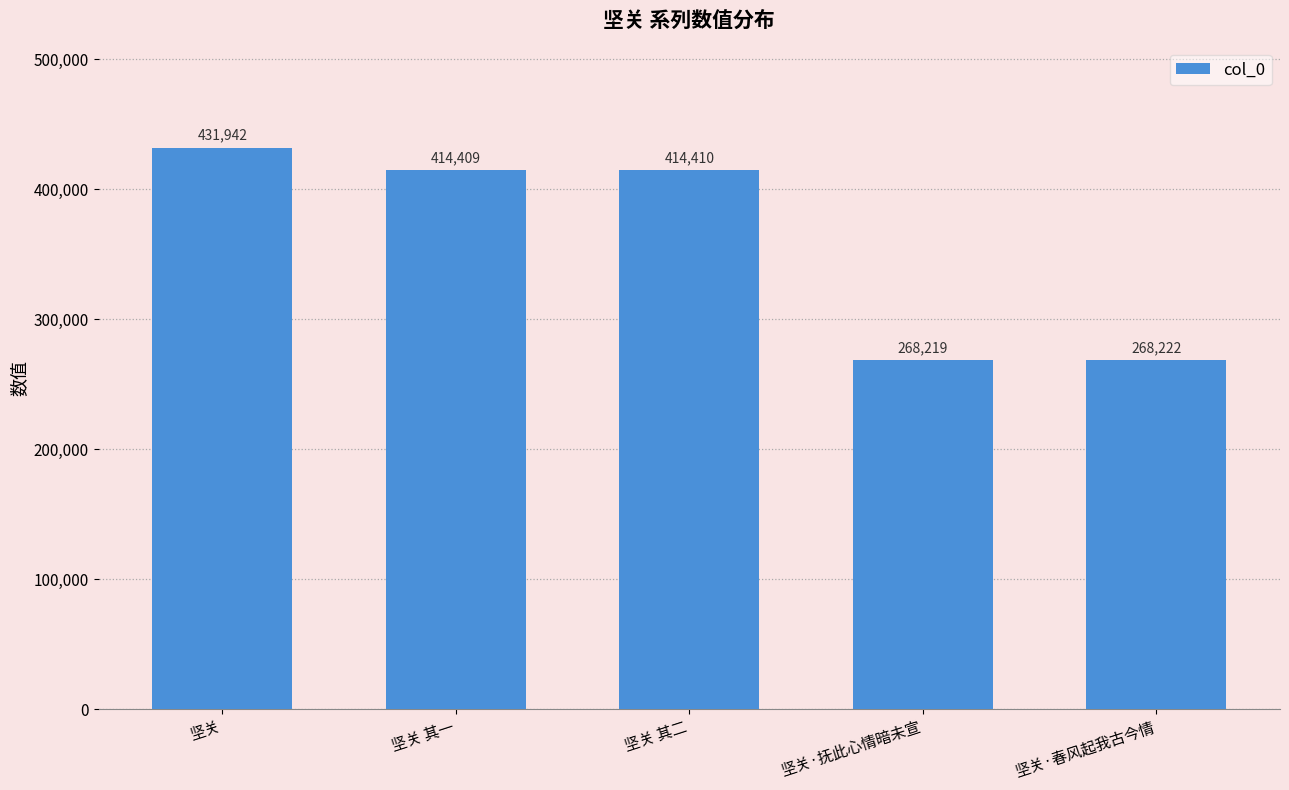

What is the label of the 2nd bar from the left?

坚关 其一